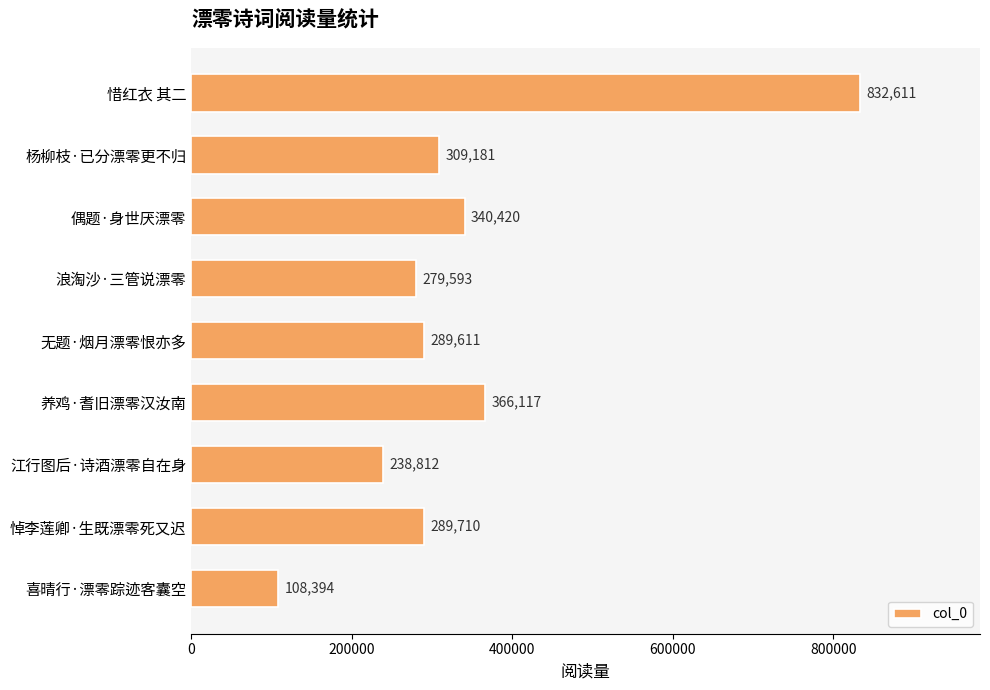

What is the average value?

339383